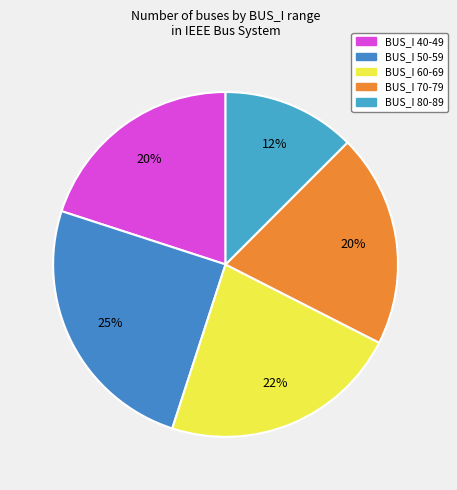

How many slices are in this pie chart?

5